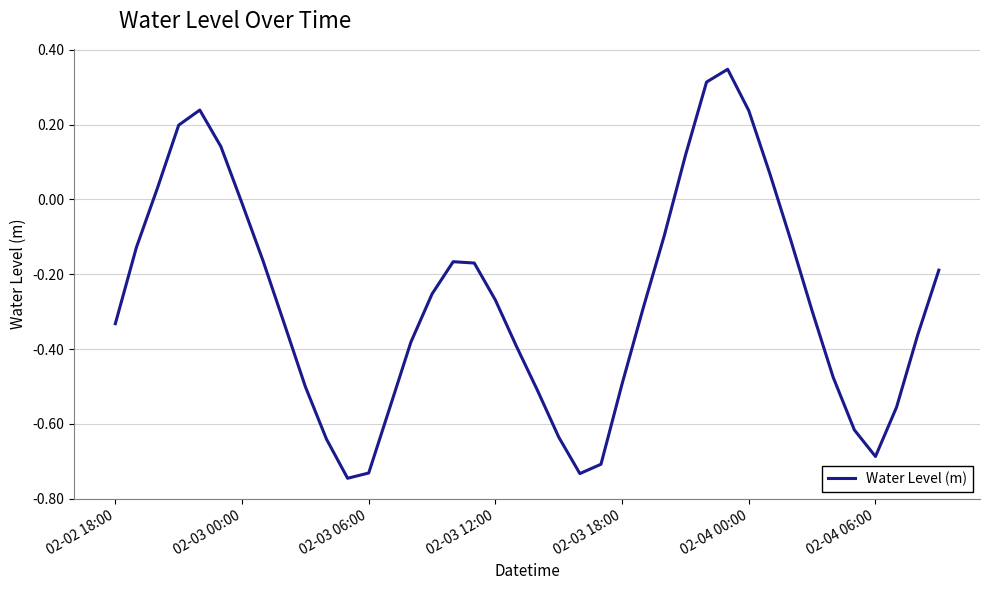

Is this an area chart (filled region under the line)?

No